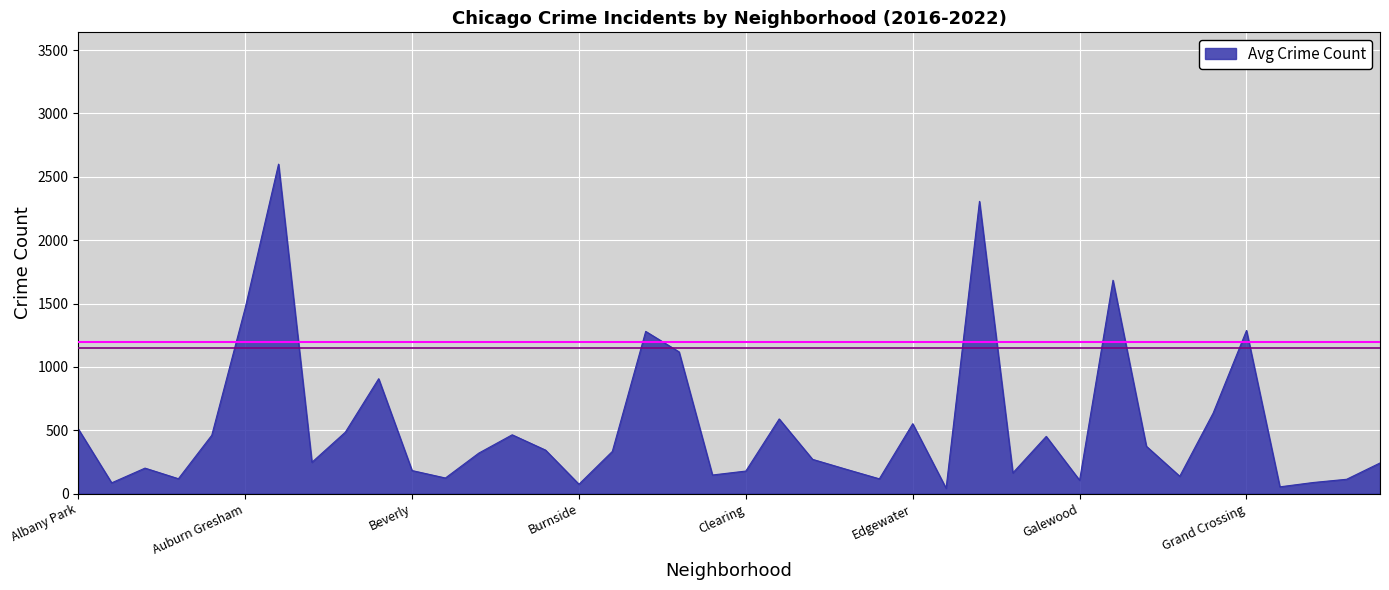

How many lines are shown in the chart?

1